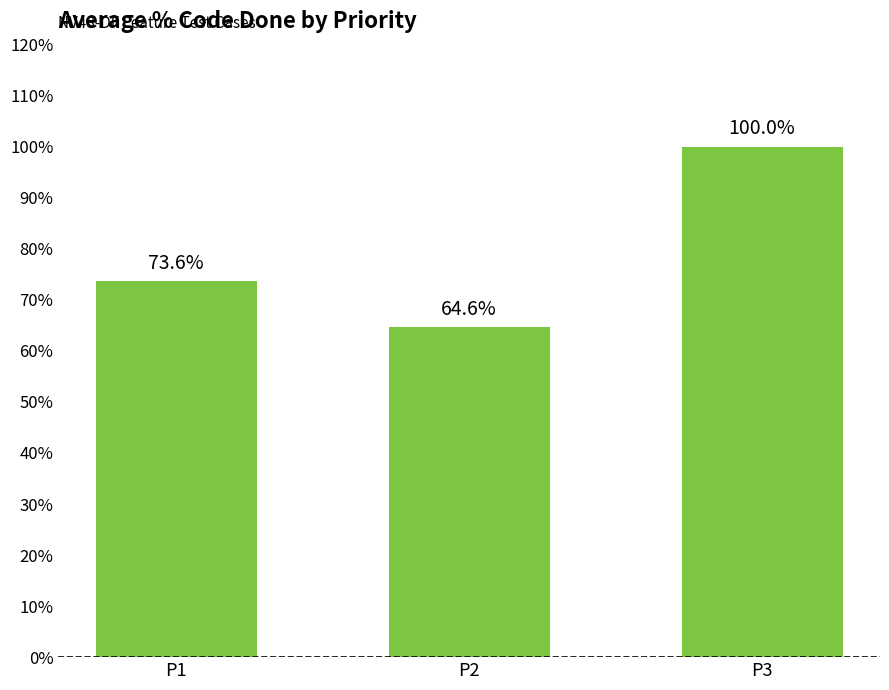

How many data points does each series have?

3